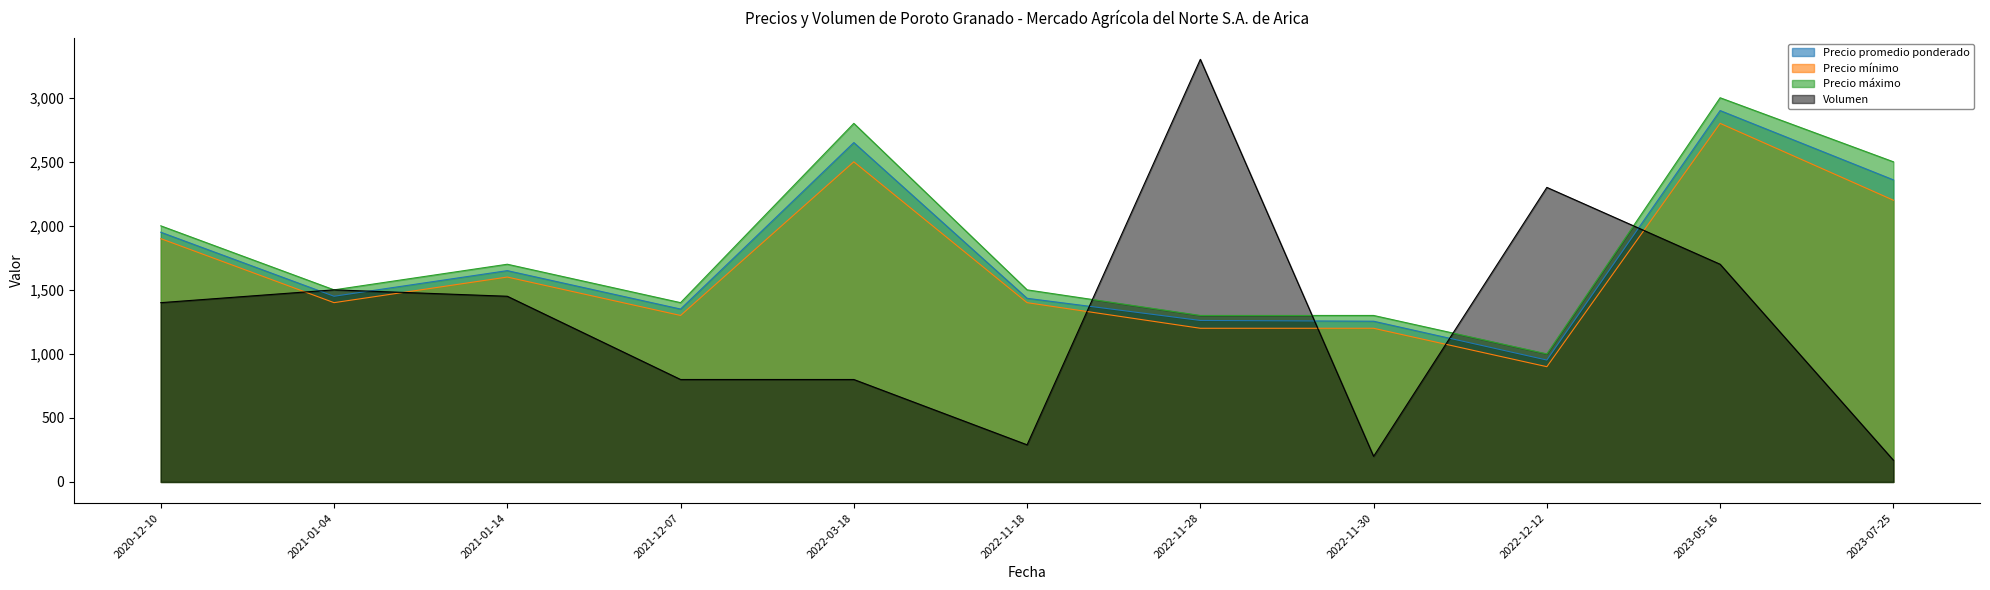

True or false: Precio mínimo and Precio máximo cross at least once.

False